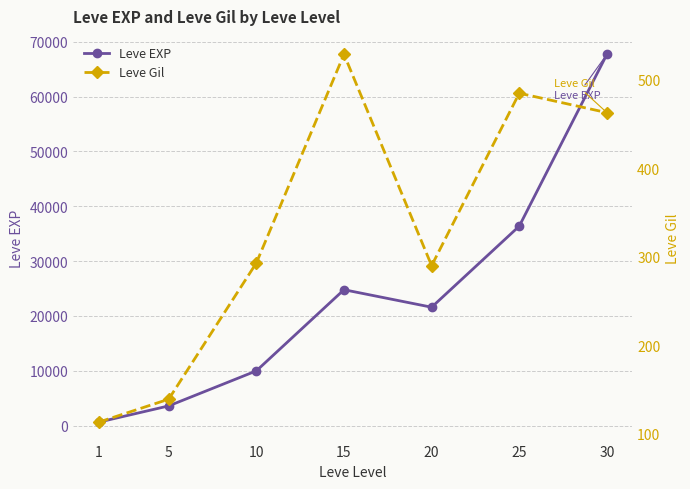

What is the approximate value of Leve EXP at 10?

9990